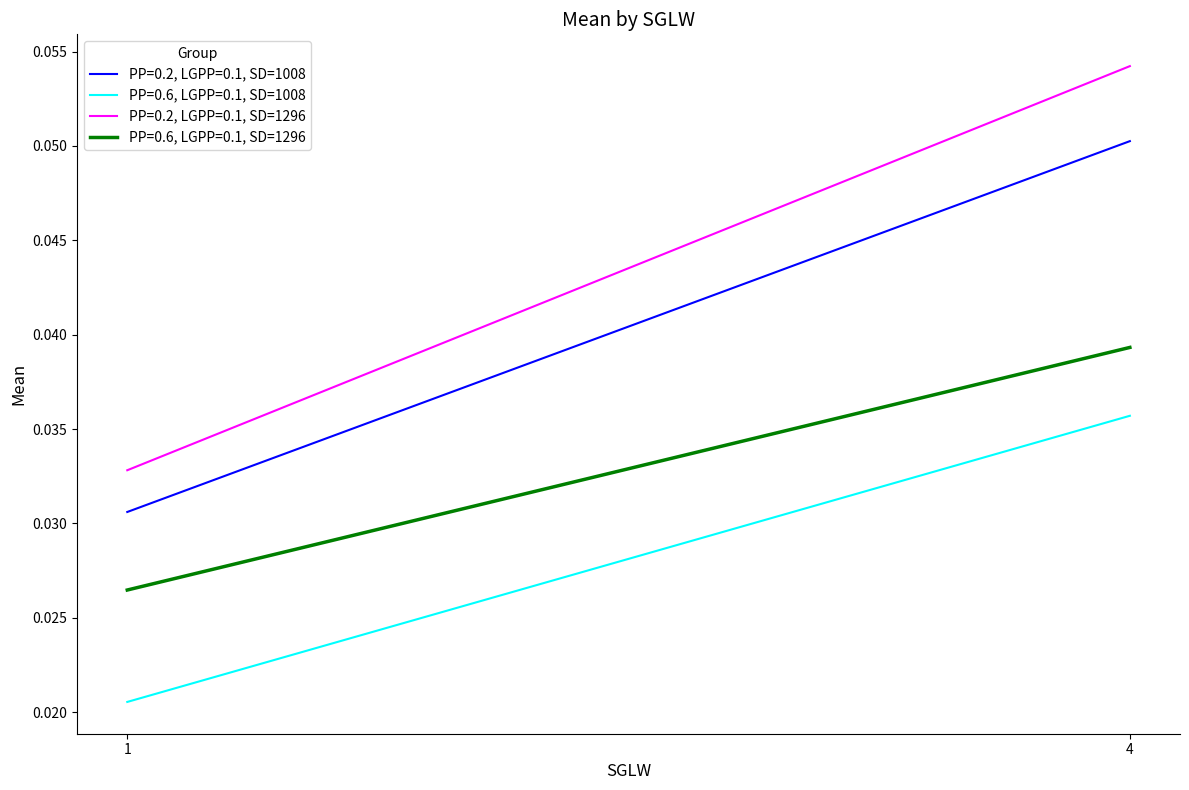

At which category is the sum across all series the highest?

4